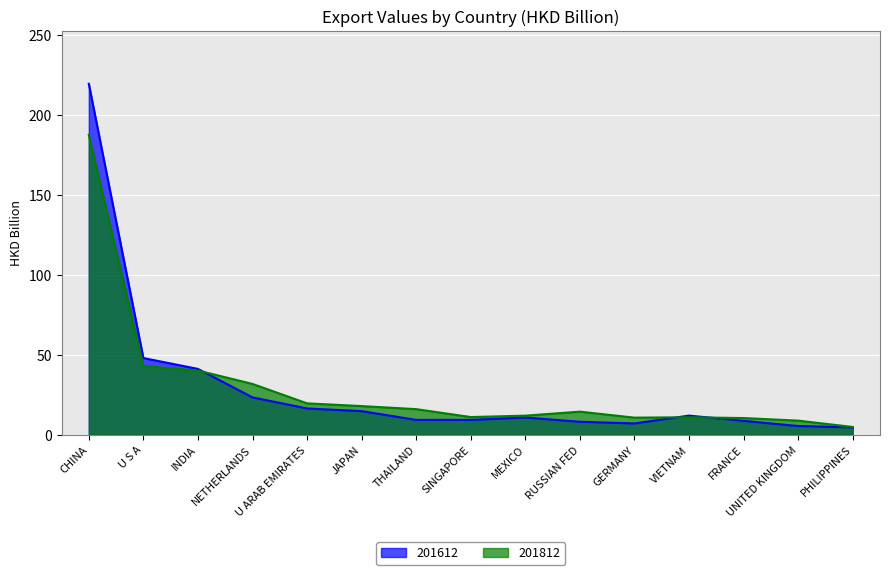

At which label does 201612 reach its peak?

CHINA